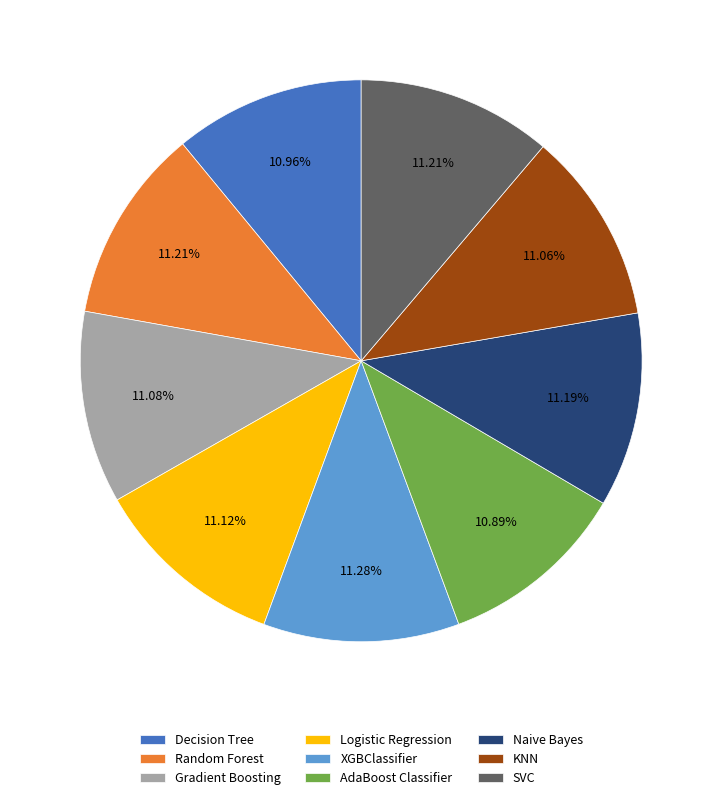

To the nearest percent, what is the average slice percentage?

11%